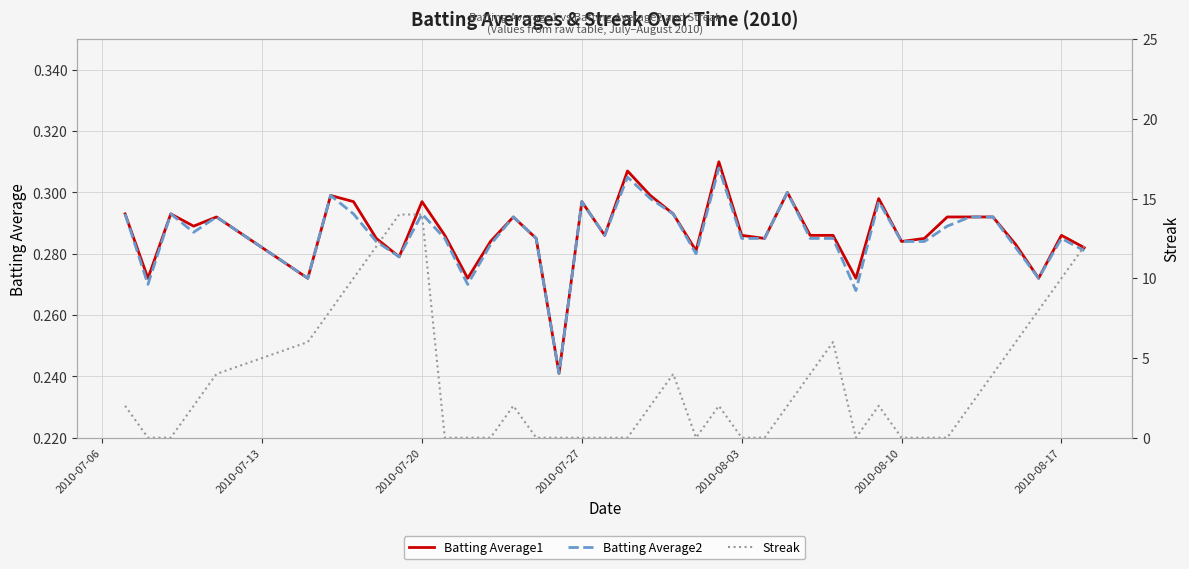

True or false: Streak has more than 2 interior local peaks.

True